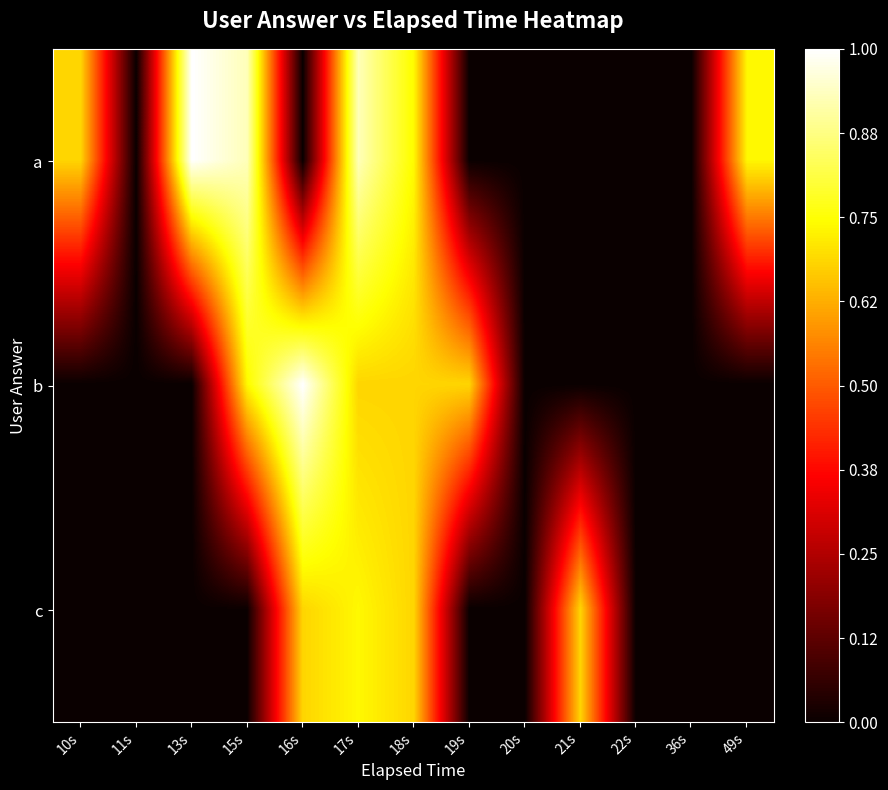

Reading left to right, list all the values displayed in this chart.

a: 10s=0.7	11s=0.0	13s=1.0	15s=0.9	16s=0.0	17s=0.9	18s=0.7	19s=0.0	20s=0.0	21s=0.0	22s=0.0	36s=0.0	49s=0.7
b: 10s=0.0	11s=0.0	13s=0.0	15s=0.7	16s=1.0	17s=0.7	18s=0.7	19s=0.7	20s=0.0	21s=0.0	22s=0.0	36s=0.0	49s=0.0
c: 10s=0.0	11s=0.0	13s=0.0	15s=0.0	16s=0.7	17s=0.7	18s=0.7	19s=0.0	20s=0.0	21s=0.7	22s=0.0	36s=0.0	49s=0.0